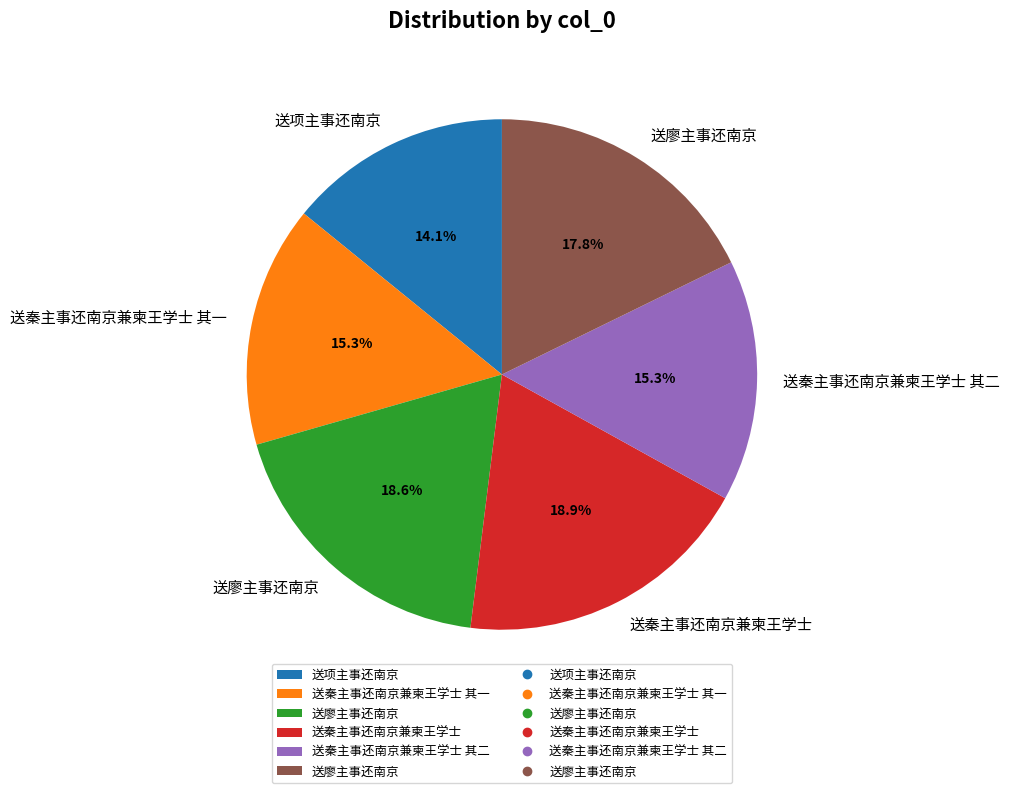

To the nearest percent, what is the difference between the largest and smallest slice percentages?

5%